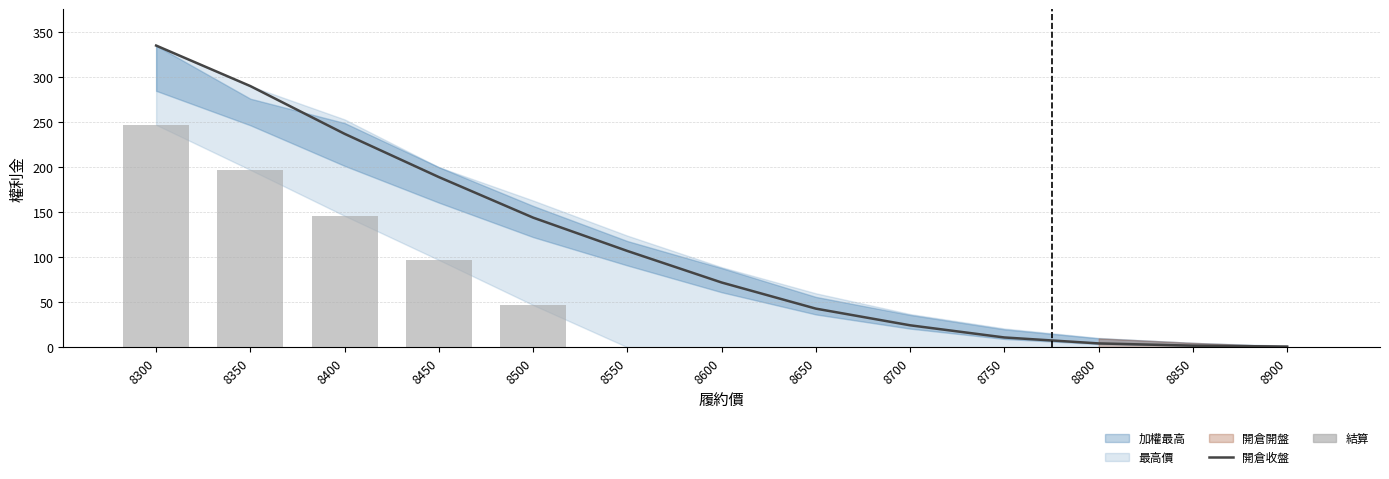

What is the difference between the 結算 values at 8850 and 8550?

0.1